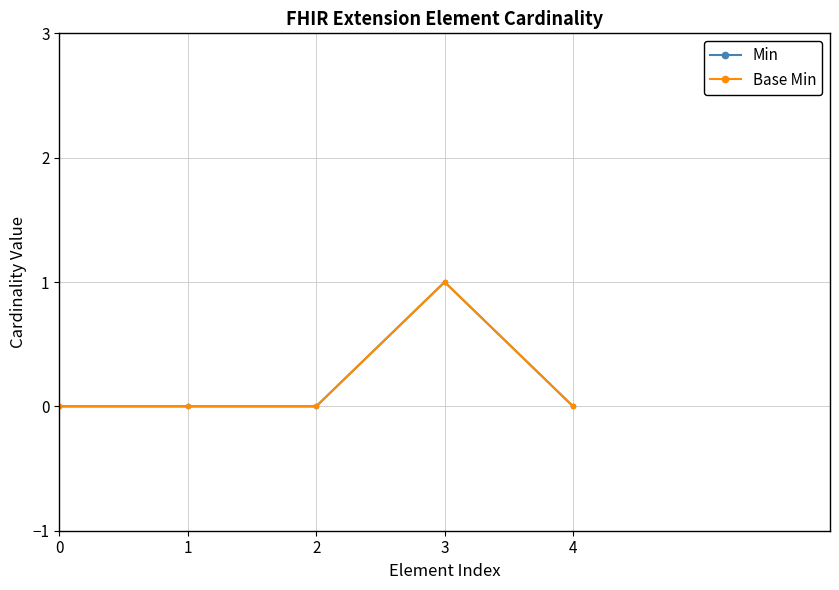

Which series has the largest total across all categories?

Min